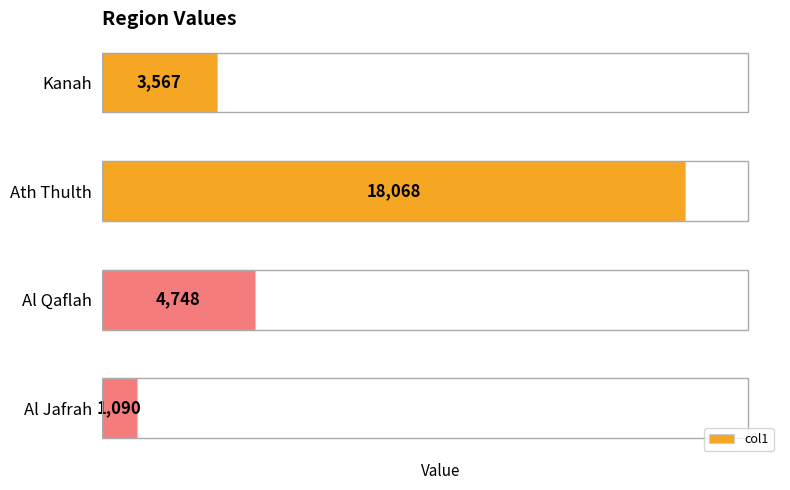

The value at Ath Thulth is 32483. True or false?

False